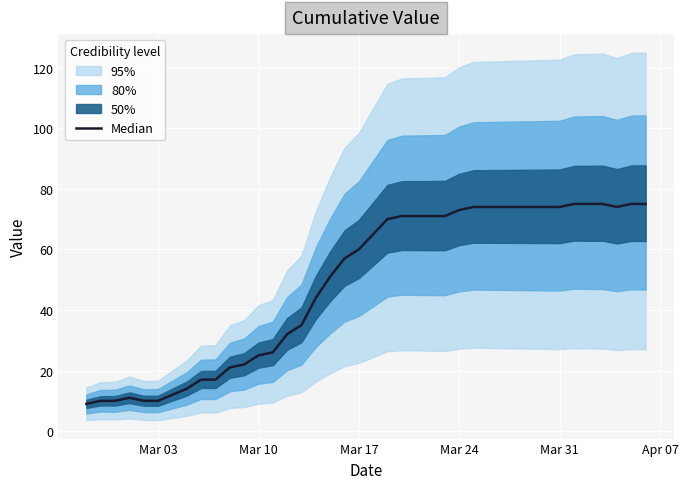

Is this an area chart (filled region under the line)?

No